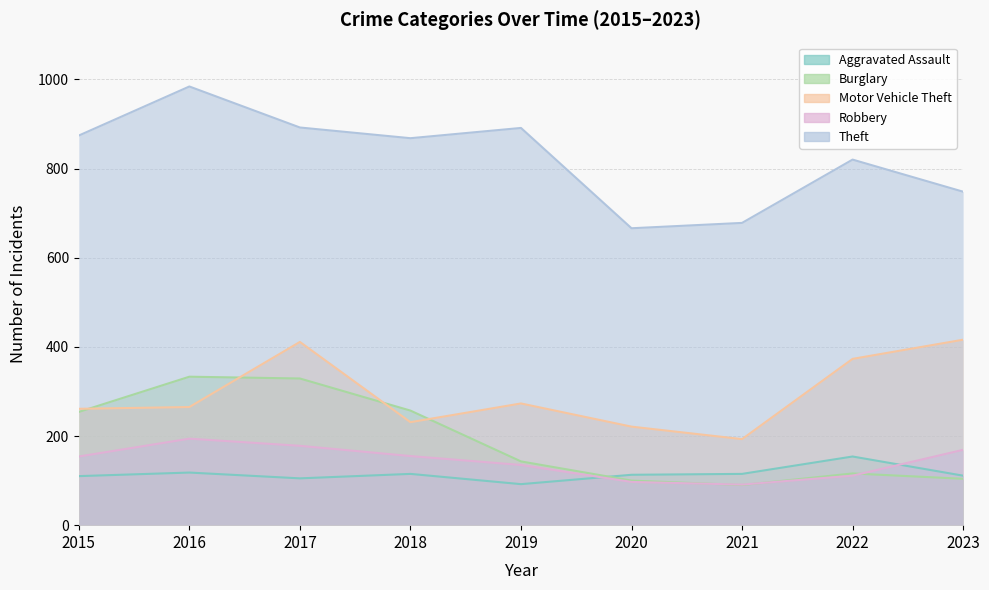

Reading right to left, transcribe all the data shown in this chart.

Aggravated Assault: 2023=111	2022=154	2021=115	2020=113	2019=92	2018=115	2017=105	2016=118	2015=110
Burglary: 2023=104	2022=116	2021=90	2020=100	2019=143	2018=257	2017=329	2016=333	2015=254
Motor Vehicle Theft: 2023=416	2022=373	2021=193	2020=221	2019=273	2018=231	2017=411	2016=265	2015=261
Robbery: 2023=169	2022=111	2021=91	2020=97	2019=135	2018=155	2017=178	2016=194	2015=154
Theft: 2023=748	2022=820	2021=678	2020=666	2019=891	2018=868	2017=892	2016=984	2015=874